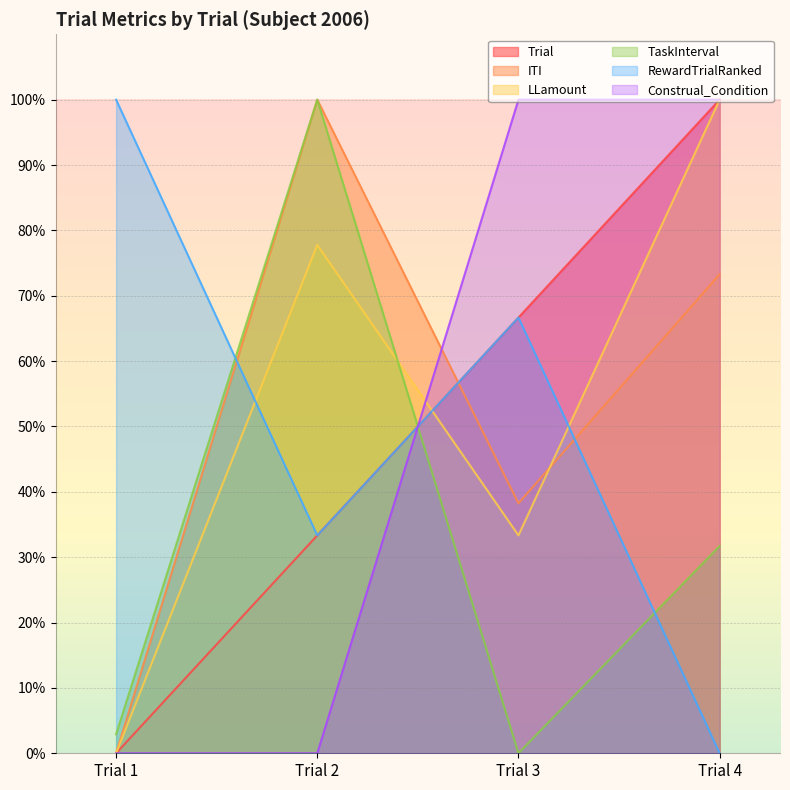

Reading right to left, extract all data points from this chart.

Trial: Trial 4=100.0	Trial 3=66.7	Trial 2=33.3	Trial 1=0.0
ITI: Trial 4=73.3	Trial 3=38.2	Trial 2=100.0	Trial 1=0.0
LLamount: Trial 4=100.0	Trial 3=33.3	Trial 2=77.8	Trial 1=0.0
TaskInterval: Trial 4=31.7	Trial 3=0.0	Trial 2=100.0	Trial 1=2.9
RewardTrialRanked: Trial 4=0.0	Trial 3=66.7	Trial 2=33.3	Trial 1=100.0
Construal_Condition: Trial 4=100.0	Trial 3=100.0	Trial 2=0.0	Trial 1=0.0